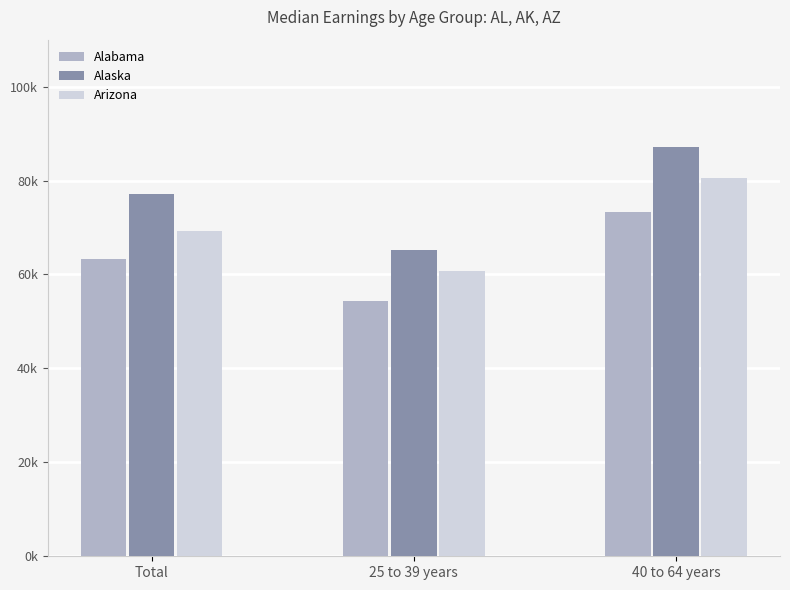

What is the spread (max minus min) of values at 25 to 39 years?

10893